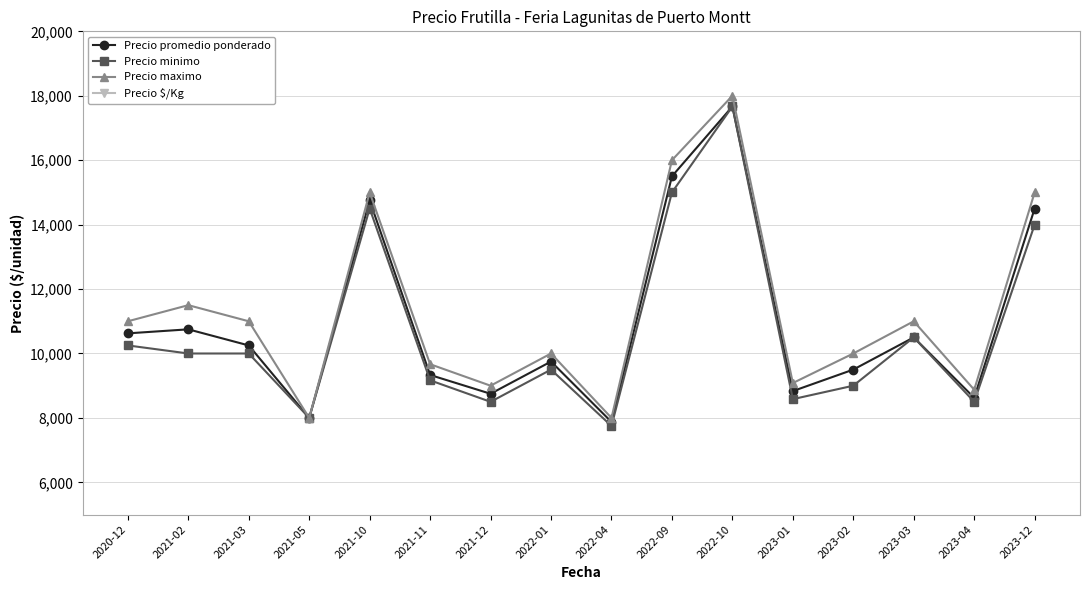

What is the smallest value displayed?

1125